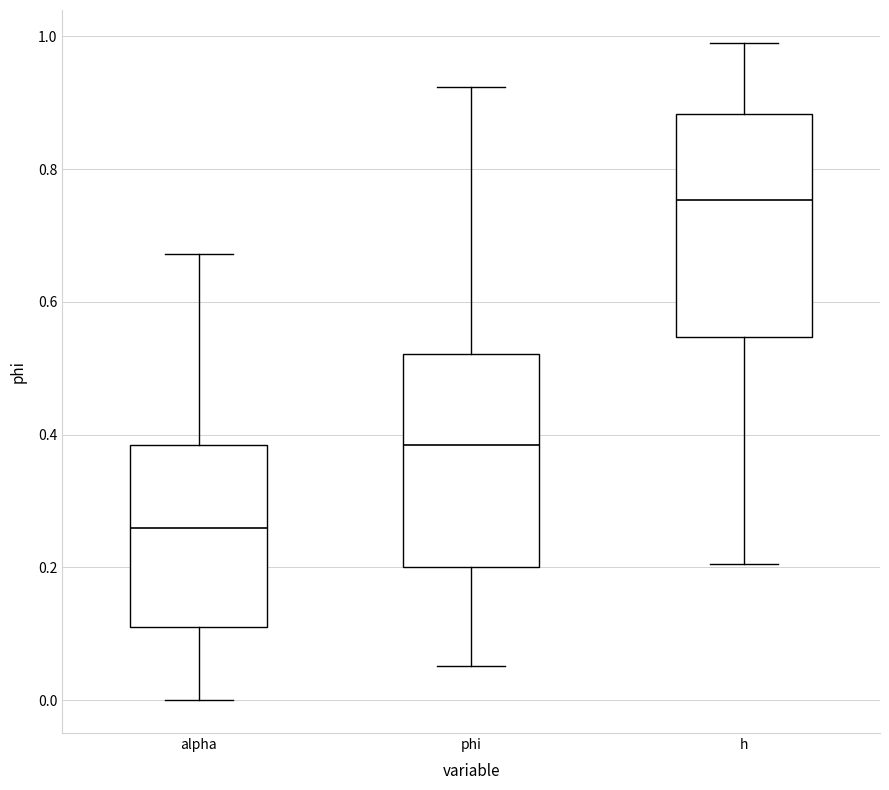

Which box's median line is the lowest?

alpha